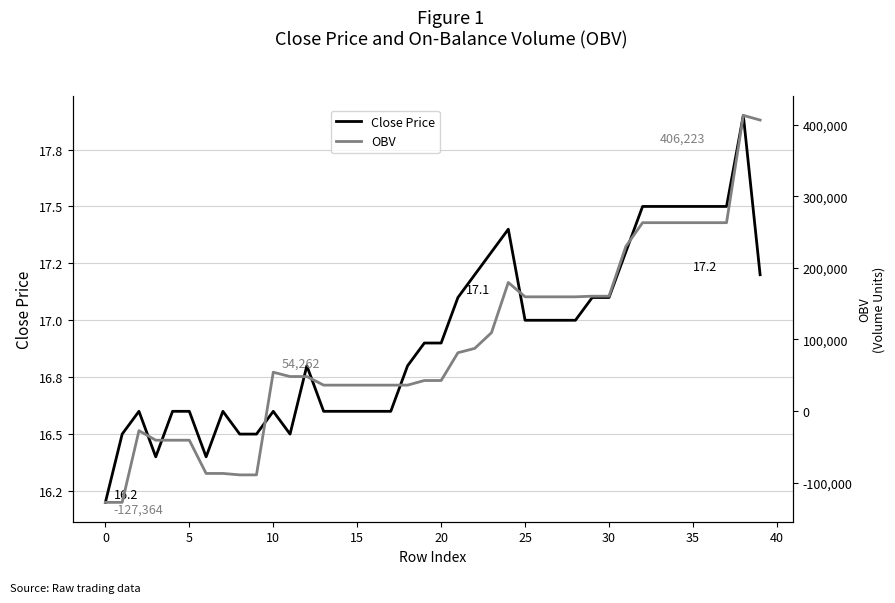

List the series in order of their overall mean, highest first.

OBV, Close Price